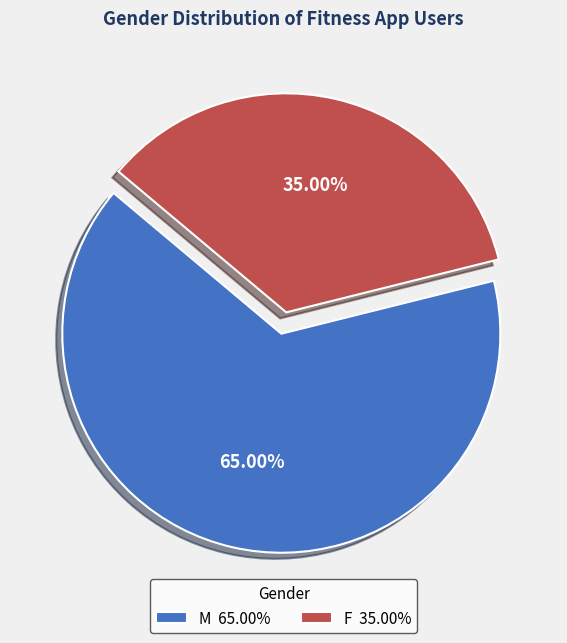

Is it true that F is 35% of the pie?

True